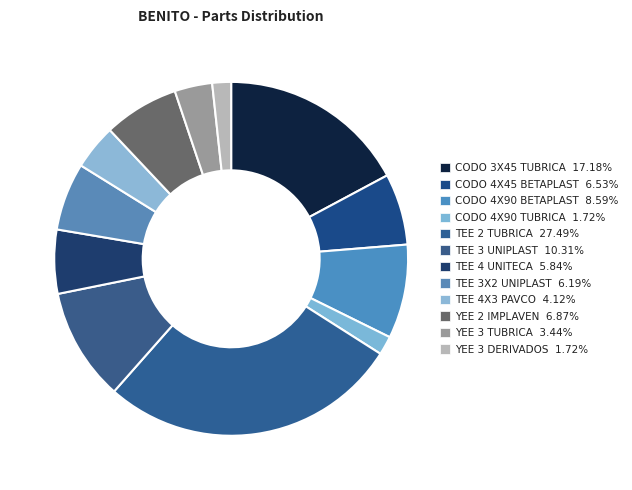

Which has a higher value, YEE 2 IMPLAVEN or TEE 4 UNITECA?

YEE 2 IMPLAVEN